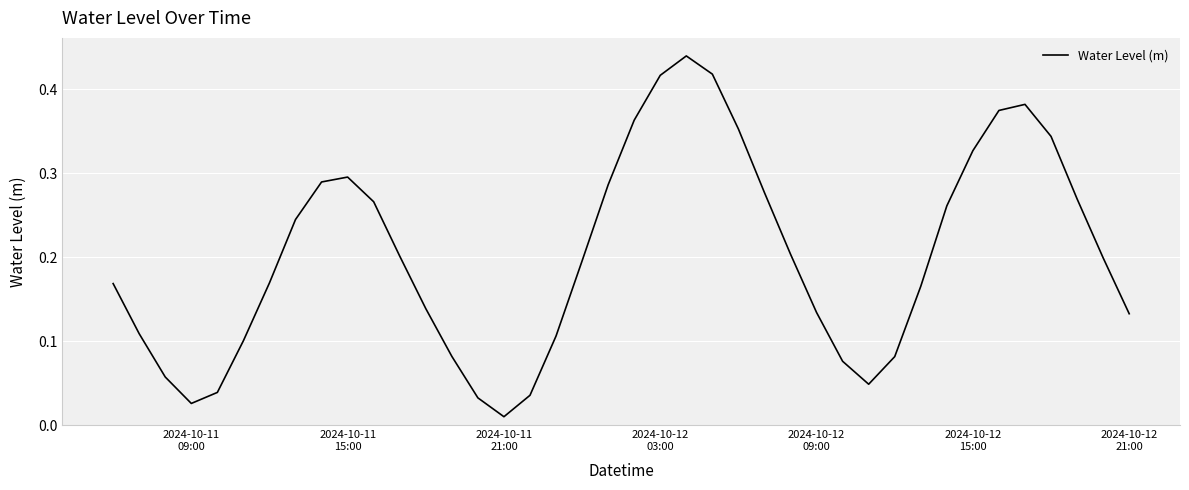

Is this an area chart (filled region under the line)?

No